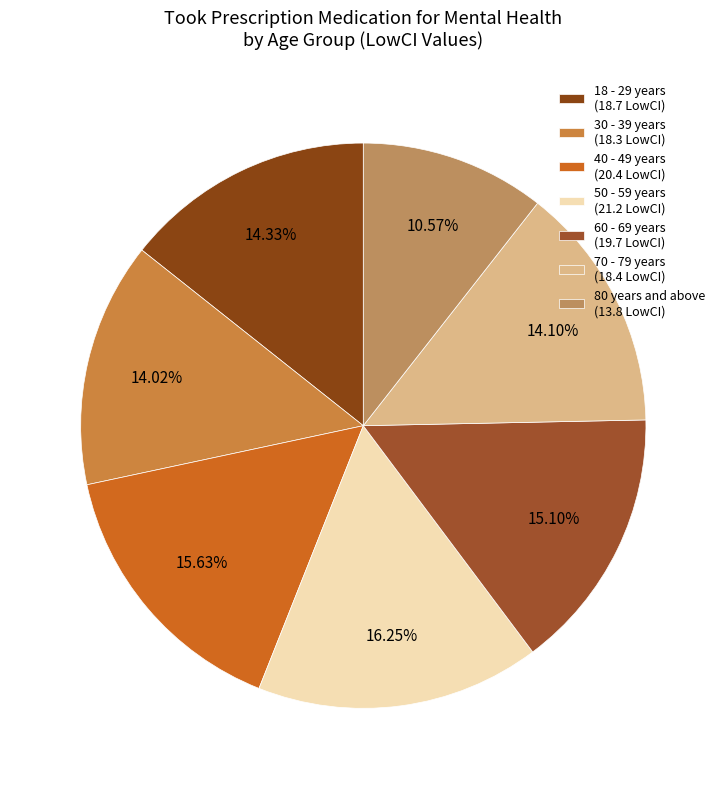

What percentage is NOT represented by 40 - 49 years?

84.4%